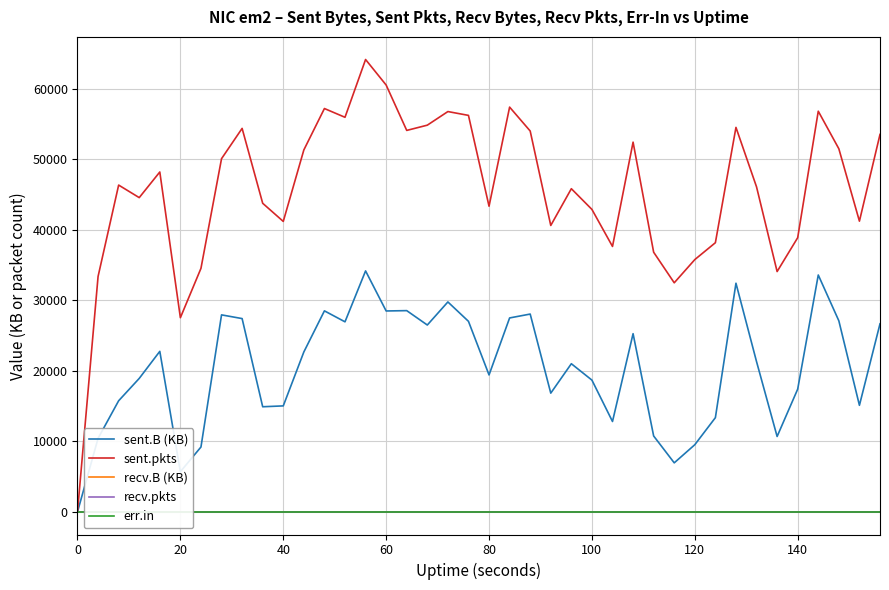

True or false: recv.B (KB) and sent.B (KB) cross at least once.

False